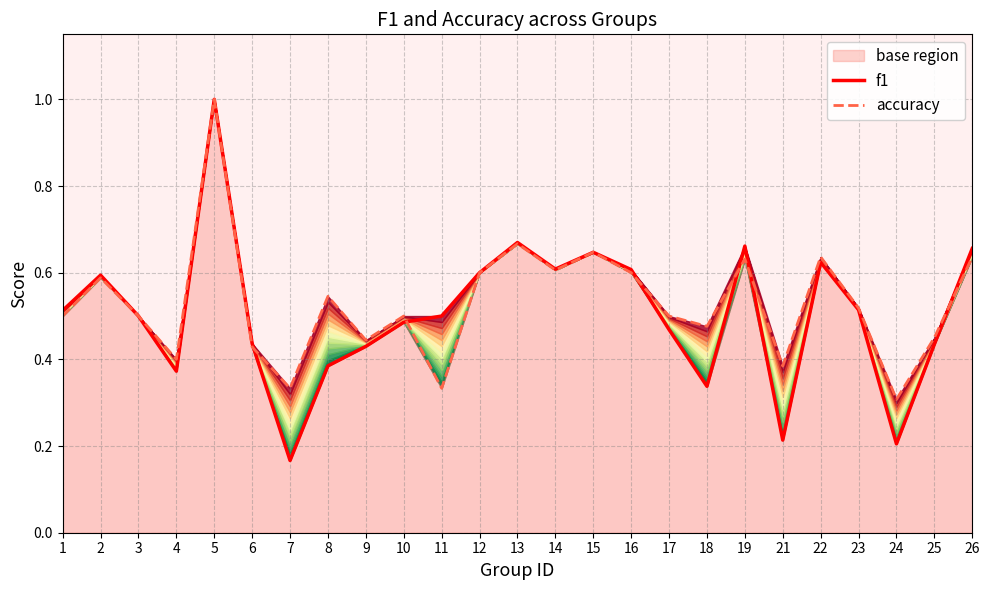

The value of f1 at 10 is 0.8. True or false?

False